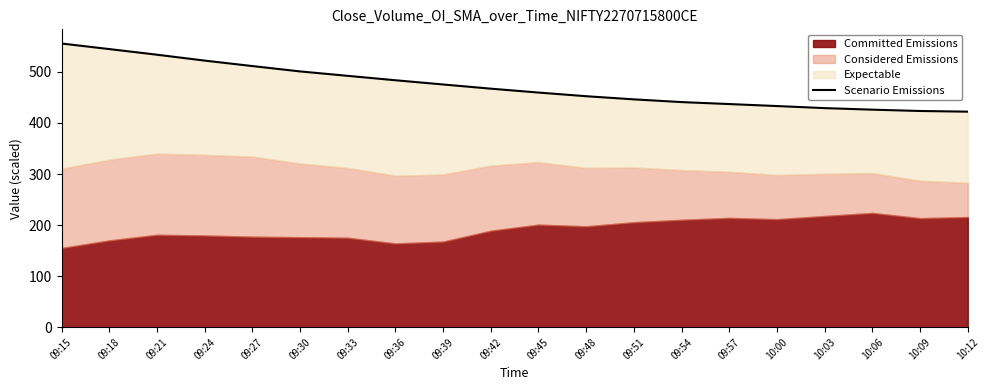

Is it true that the value at 09:18 is 544.7?

True